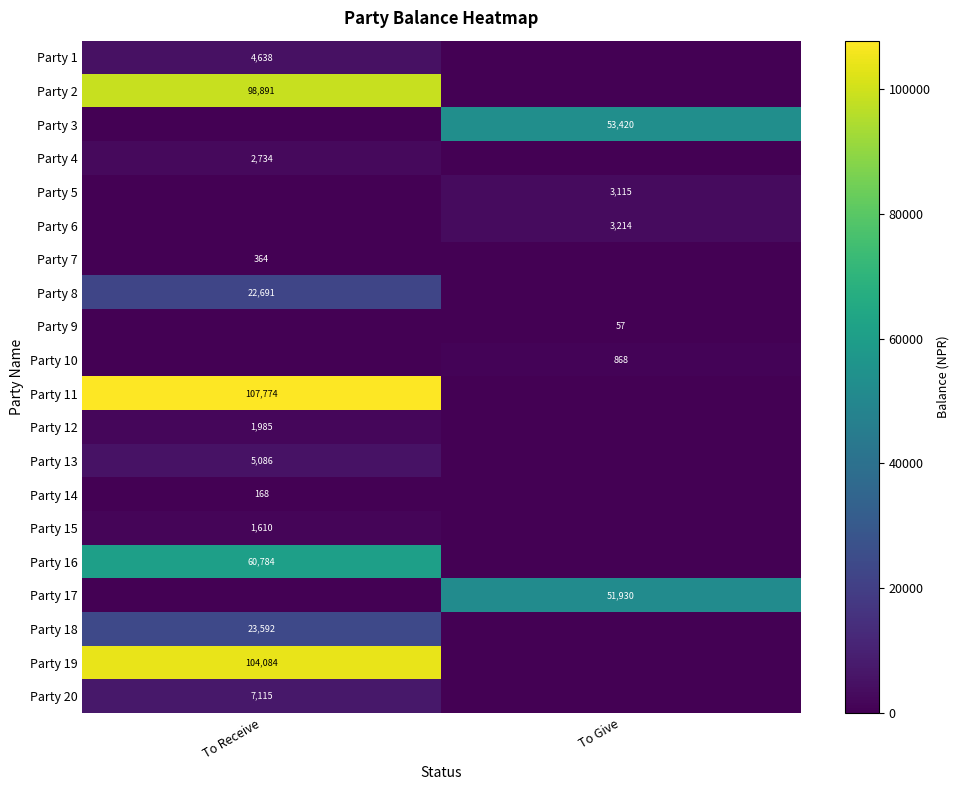

Is it true that Party 18 equals 23592 at To Receive?

True